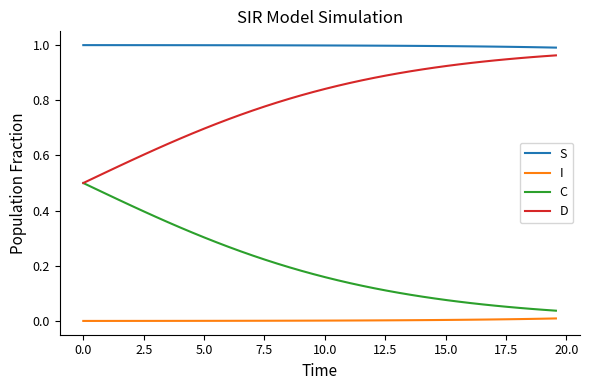

True or false: D and S cross at least once.

False